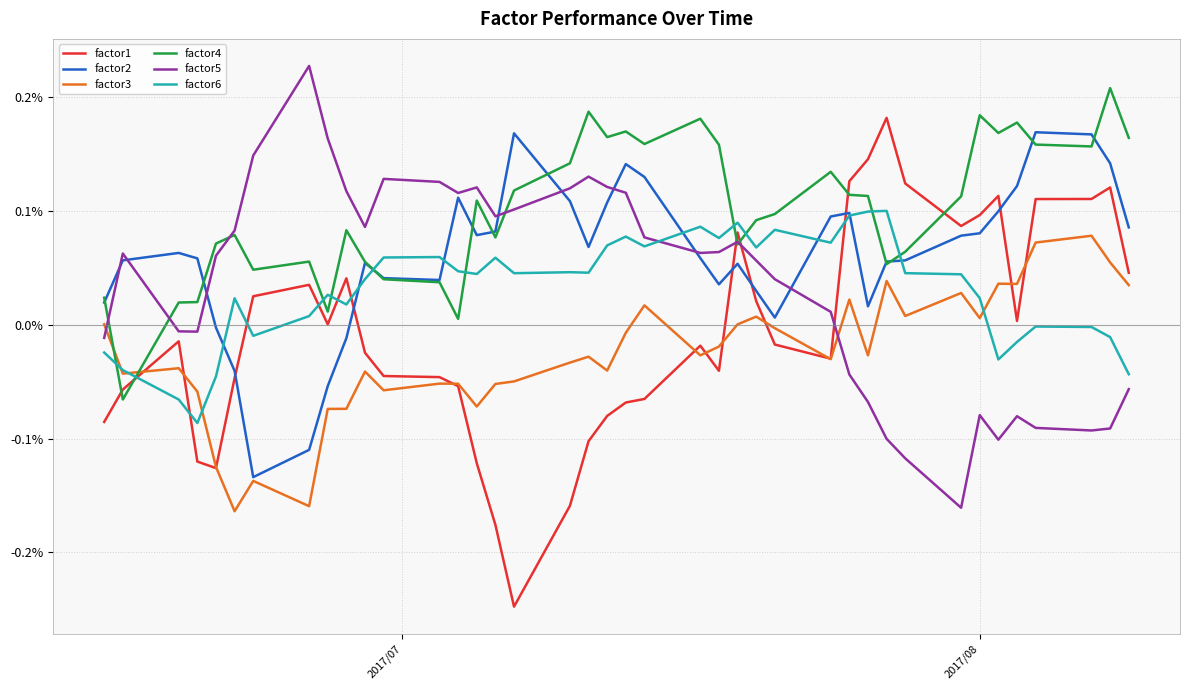

How many intersections are there between factor6 and factor2?

8